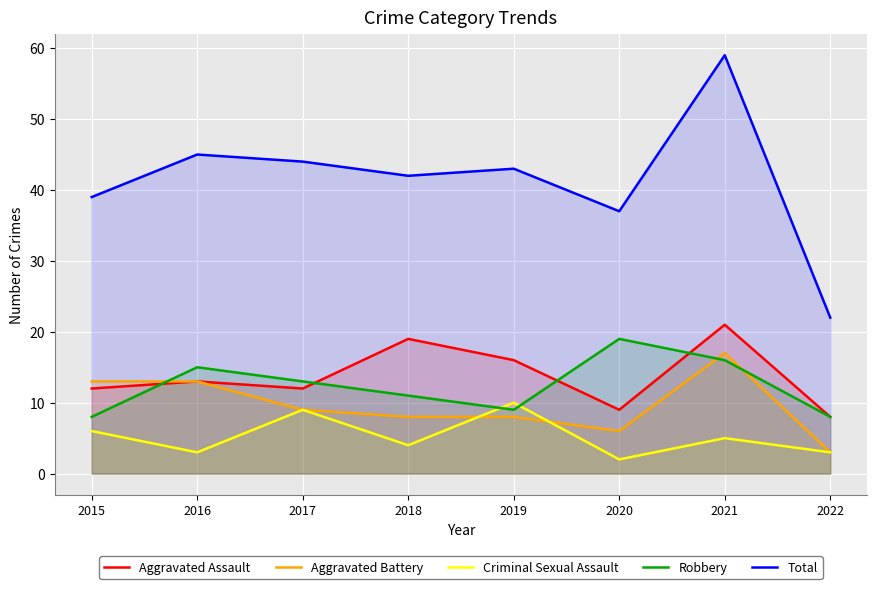

True or false: Aggravated Assault has more than 0 interior local peaks.

True